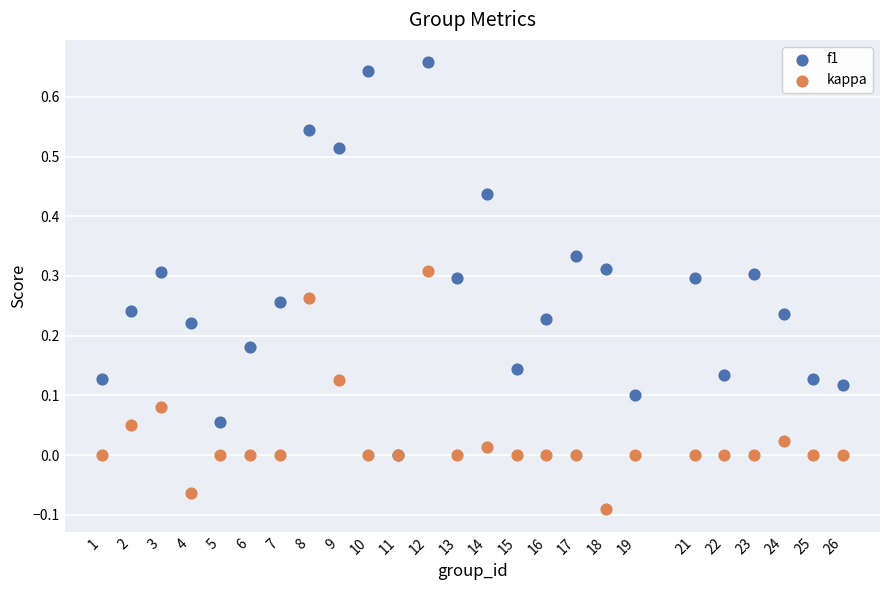

Which series has the widest spread of Y values?

f1